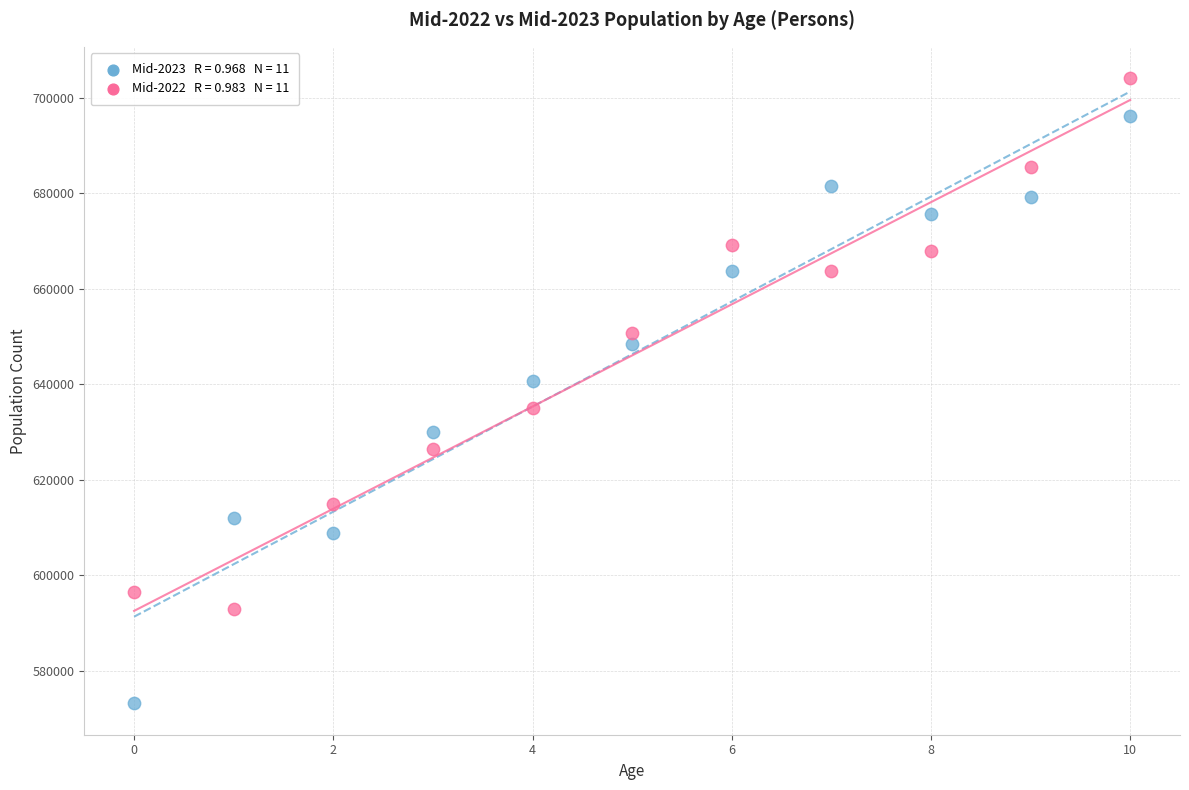

Across all series, what Y value is closest to 638646?

640658